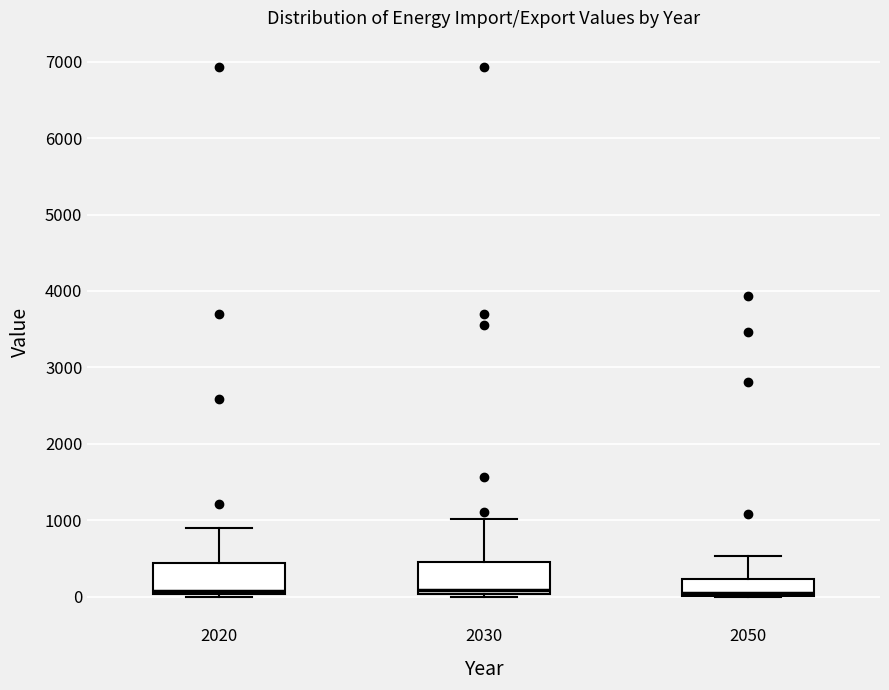

Reading left to right, read every box against the y-axis: the position of its median line, the range the box covers, and the ends of its whiskers. The values are not printed on the chart, so give them approximately, as read against the axis.

2020: median 100, box 0 to 400, whiskers 0 (just below the box's lower edge) to 900
2030: median 100, box 0 to 400, whiskers 0 (just below the box's lower edge) to 1000
2050: median 100, box 0 to 200, whiskers 0 to 500